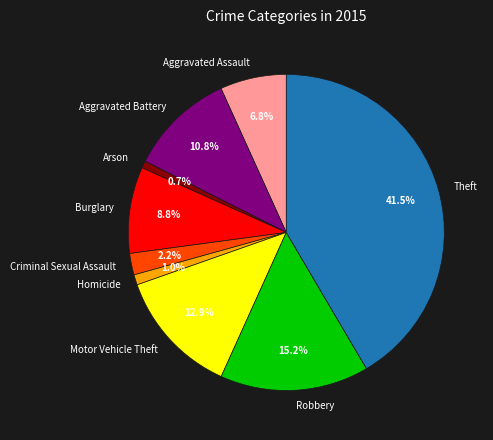

Approximately how many times larger is the value at Theft compared to Robbery?

2.7